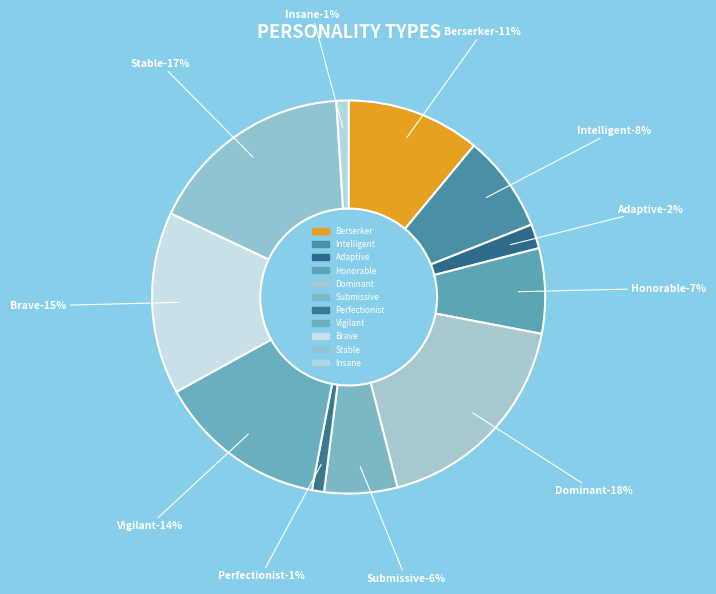

How many slices are in this pie chart?

11